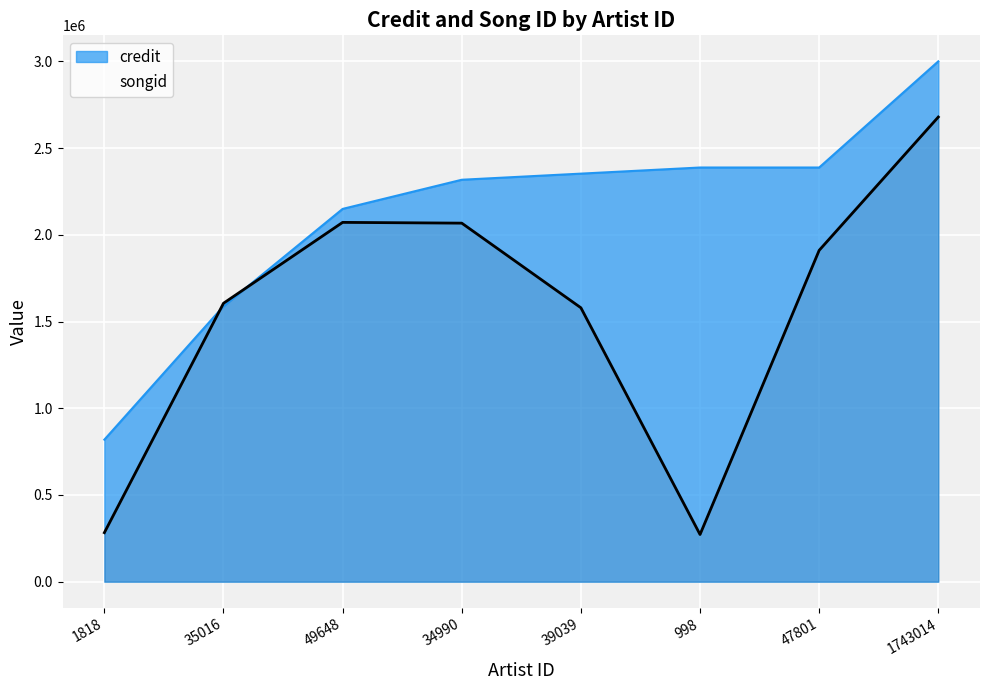

How many times do credit and songid cross each other?

2